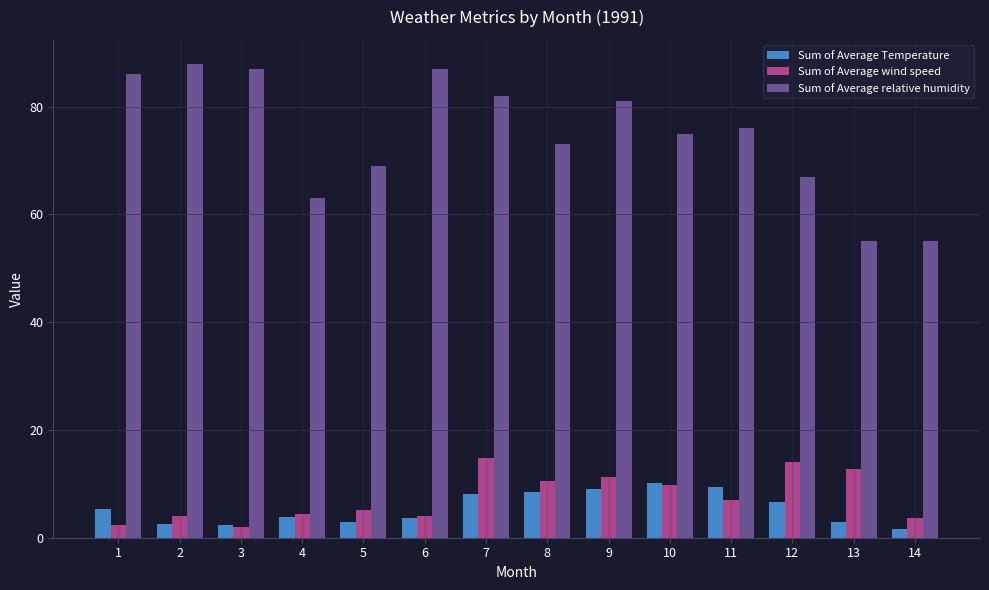

What is the spread (max minus min) of values at 4?

59.1